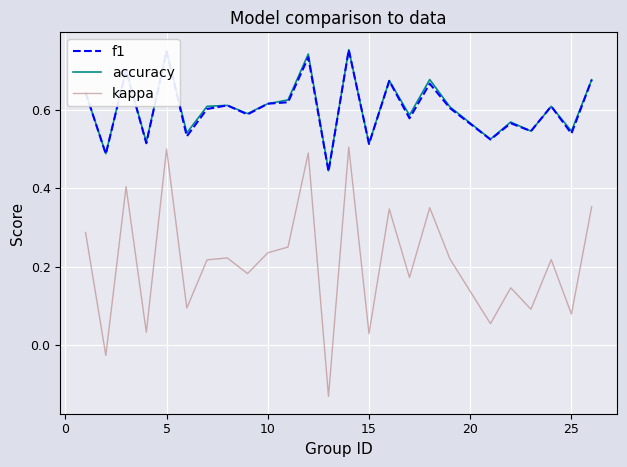

Which series has the widest spread of values?

kappa